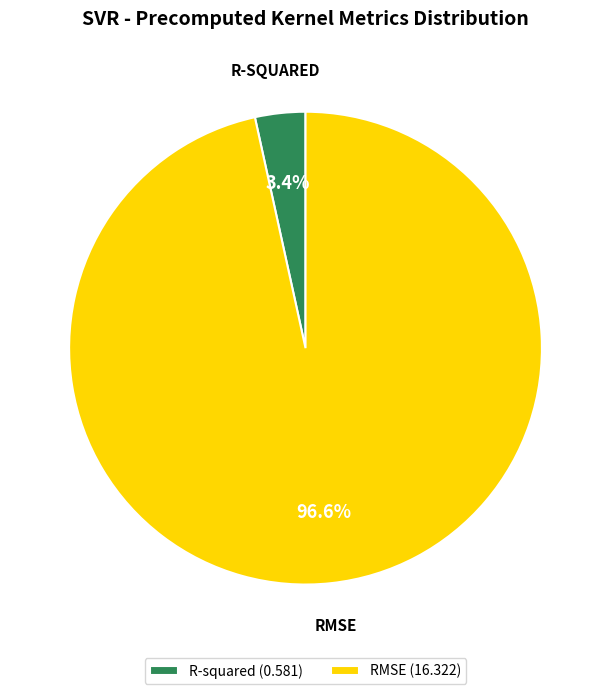

Rank the categories by value from lowest to highest.

R-squared, RMSE